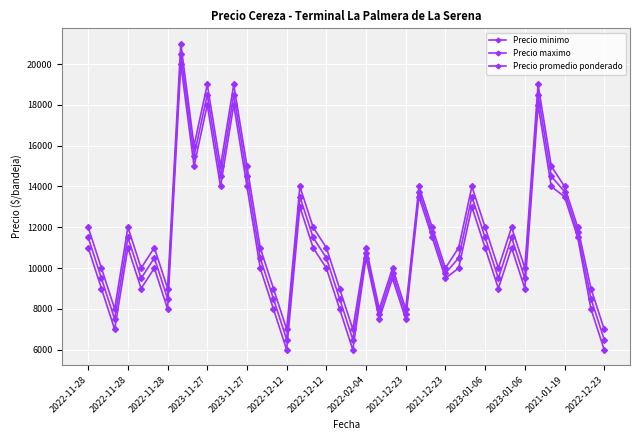

Is this an area chart (filled region under the line)?

No